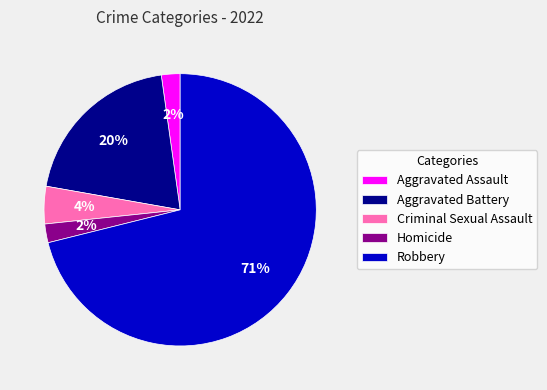

To the nearest percent, what percentage of the pie is Criminal Sexual Assault?

4%